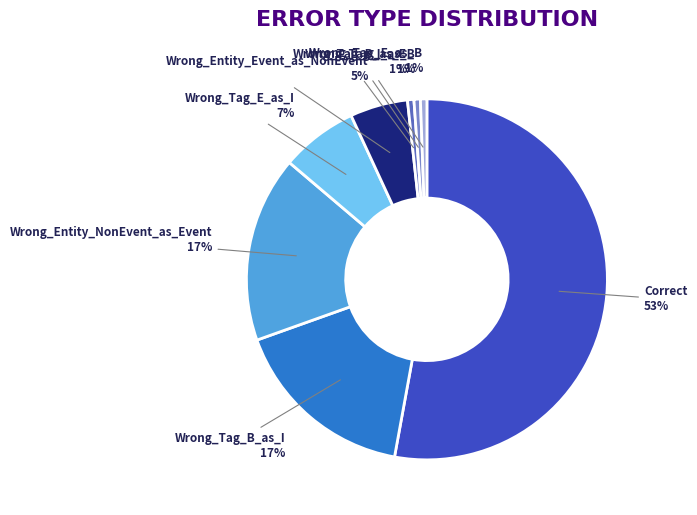

What percentage is the Wrong_Tag_I_as_B 1% slice, to the nearest percent?

1%